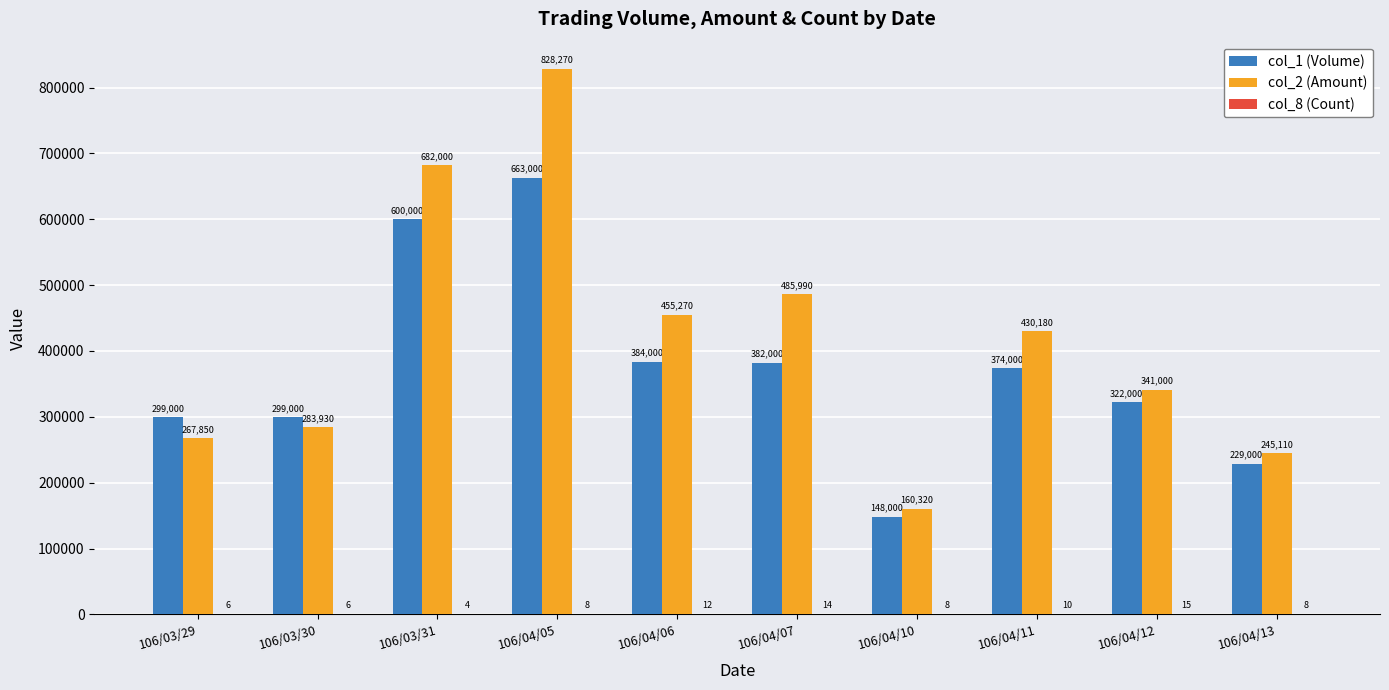

How many groups of bars are there?

10